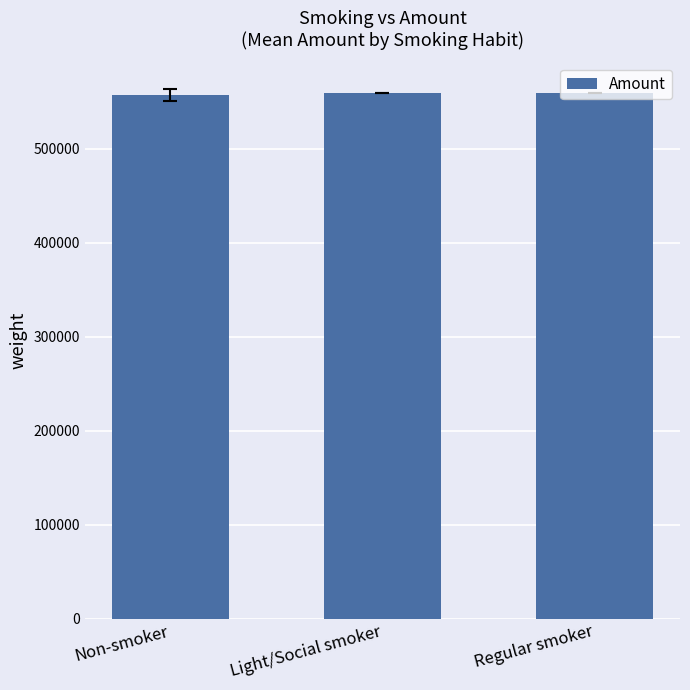

What is the sum of the values at Light/Social smoker and Regular smoker?

1120001.0